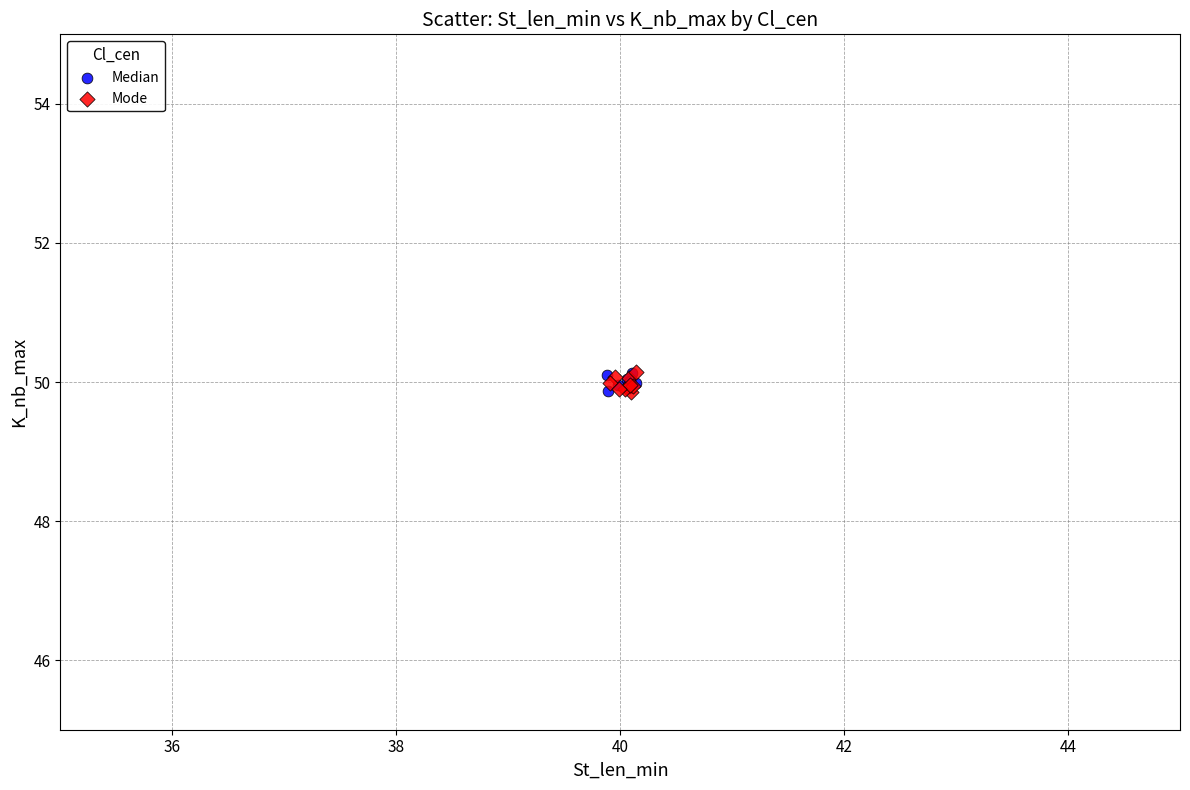

What are all the series names shown in the legend?

Median, Mode